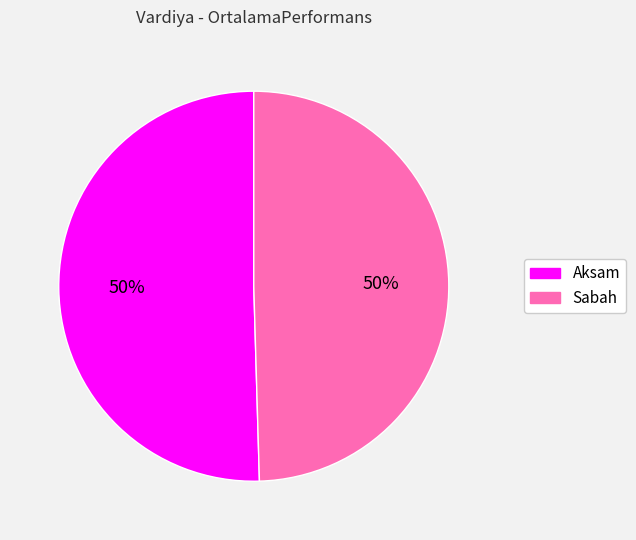

Approximately how many times larger is the value at Aksam compared to Sabah?

1.0